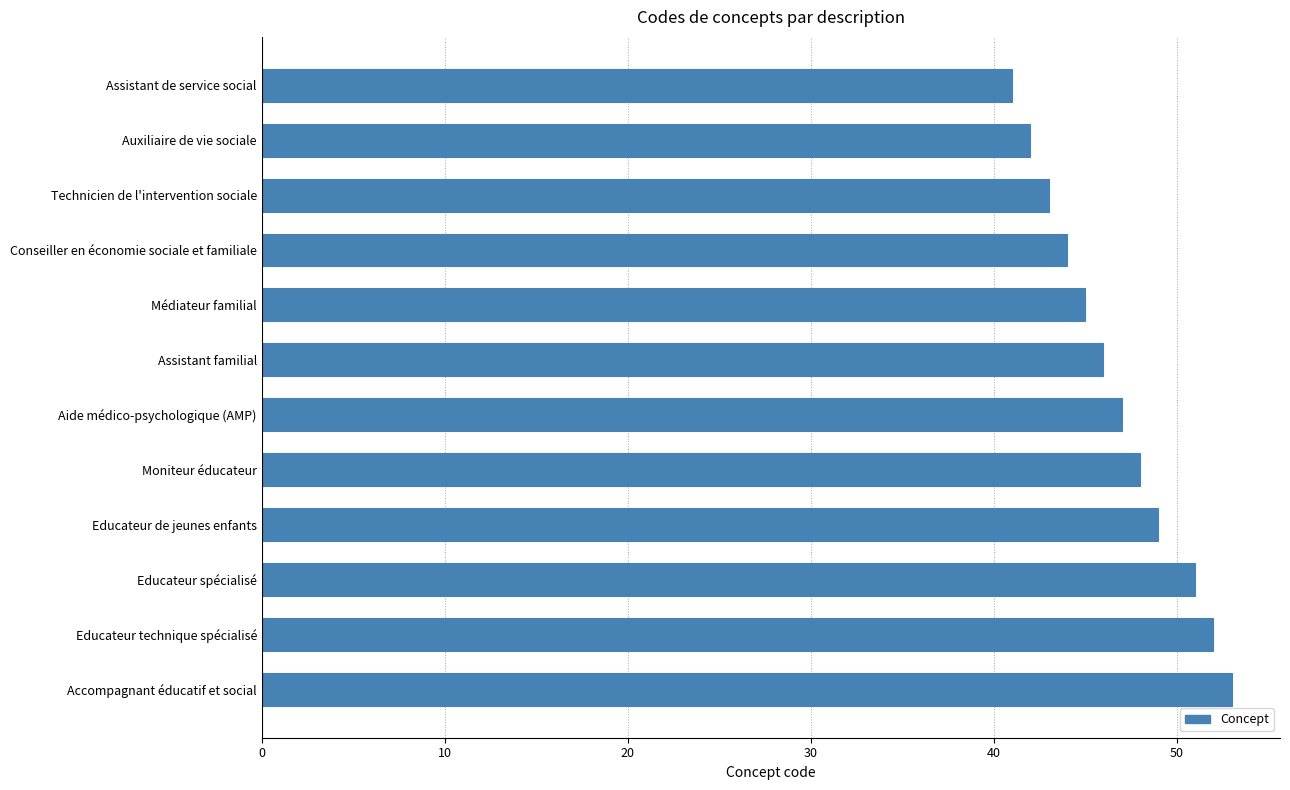

The chart shows a value of 47 at Aide médico-psychologique (AMP). True or false?

True